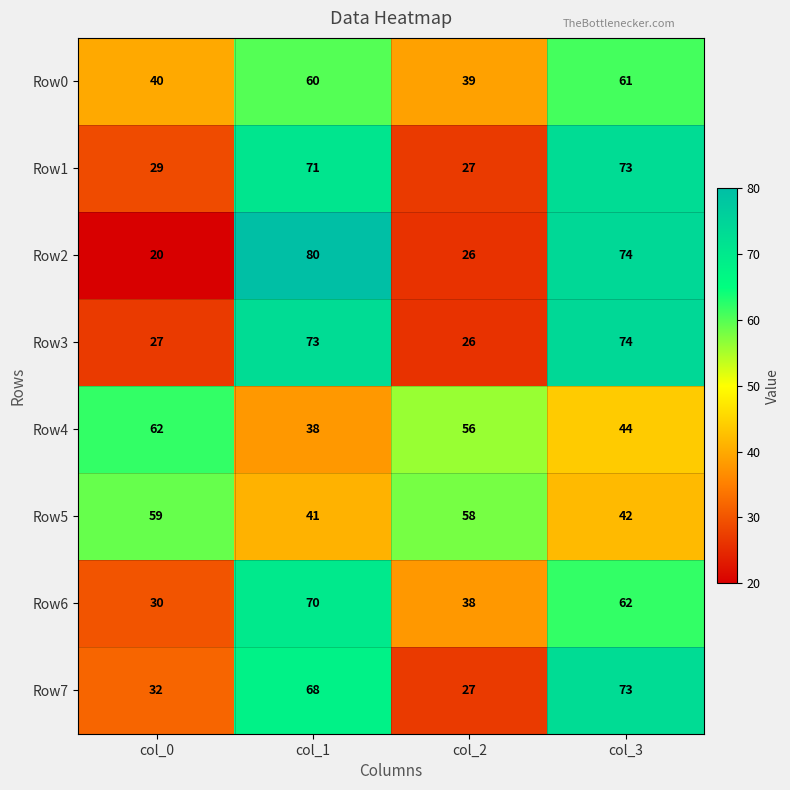

At col_0, list the series in order from smallest to largest.

Row2, Row3, Row1, Row6, Row7, Row0, Row5, Row4